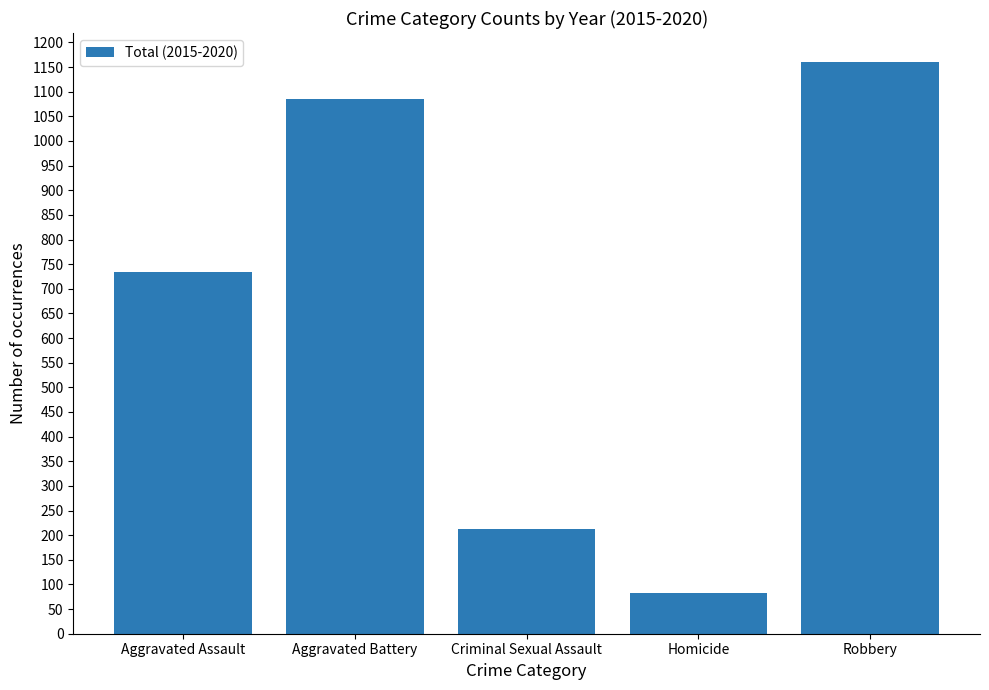

What is the difference between the values at Aggravated Assault and Aggravated Battery?

351